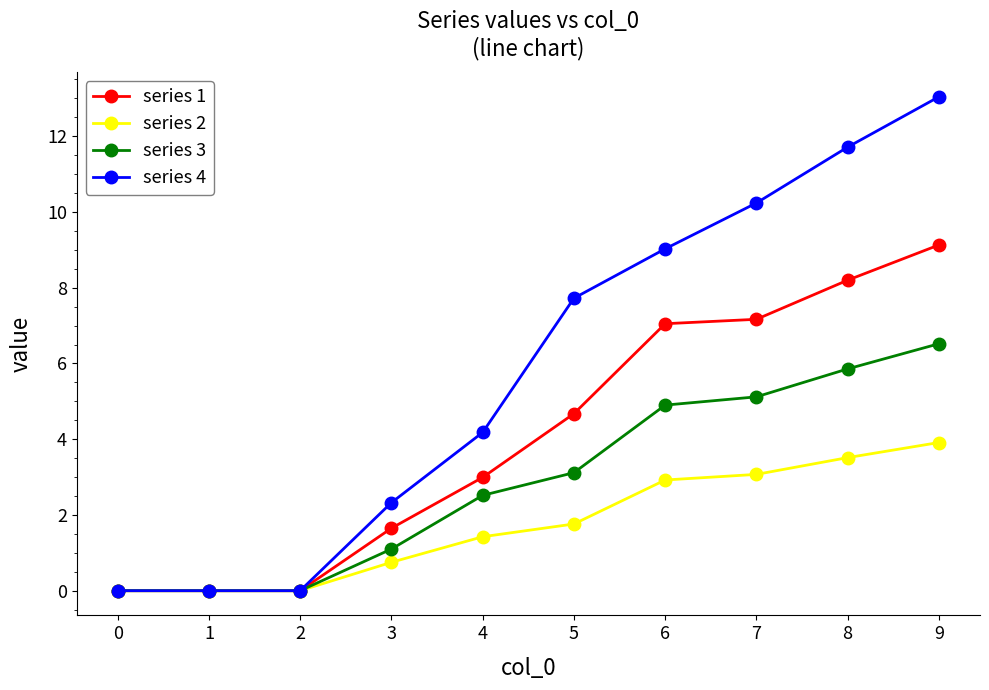

What is the value of the series 4 point at the 5th from the left?

4.2